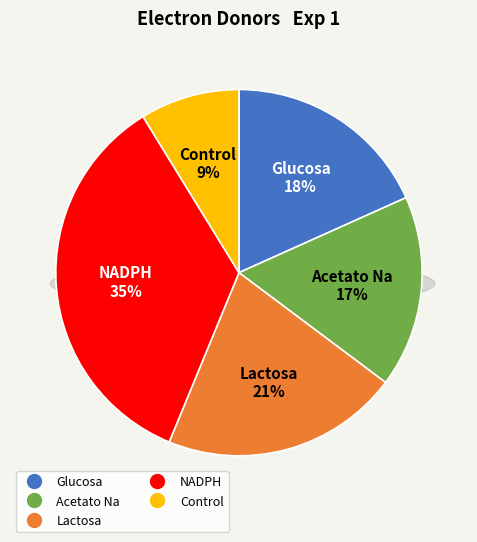

What percentage do Glucosa and NADPH together represent?

53.3%